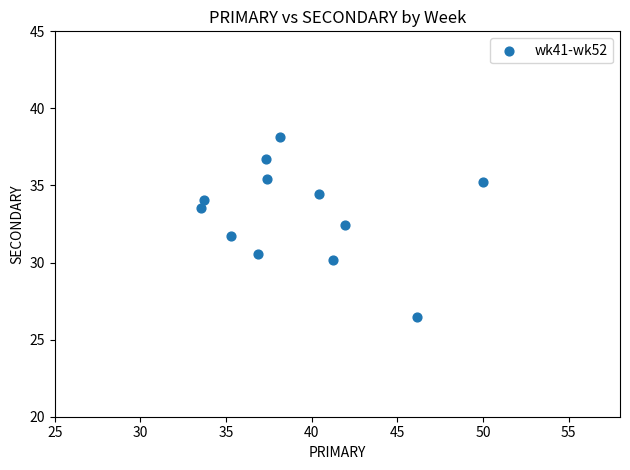

What is the range of X values (max minus min)?

16.5